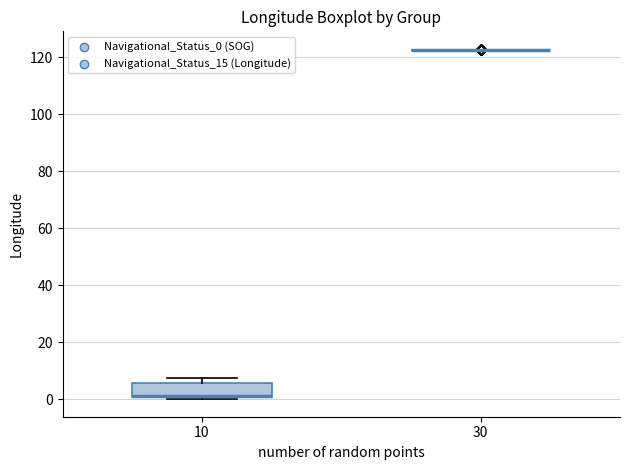

Reading left to right, transcribe this box plot: for each box, give where its median line is, the range the box spans, and where its two whiskers end, as read against the y-axis. The values are not printed on the chart, so give them approximately, as read against the axis.

10: median 2 (drawn on the box's lower edge), box 0 to 6, whiskers 0 (just below the box's lower edge) to 8
30: box collapsed to a line at 122, whiskers 122 to 122